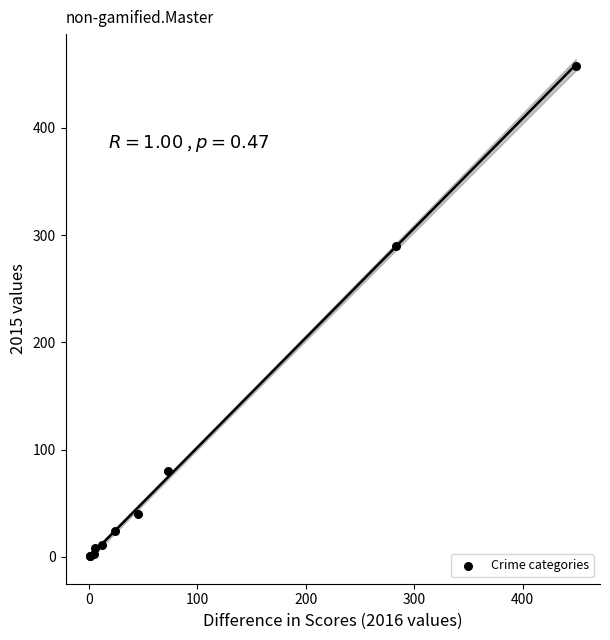

What Y value in the scatter plot is closest to 229?

290